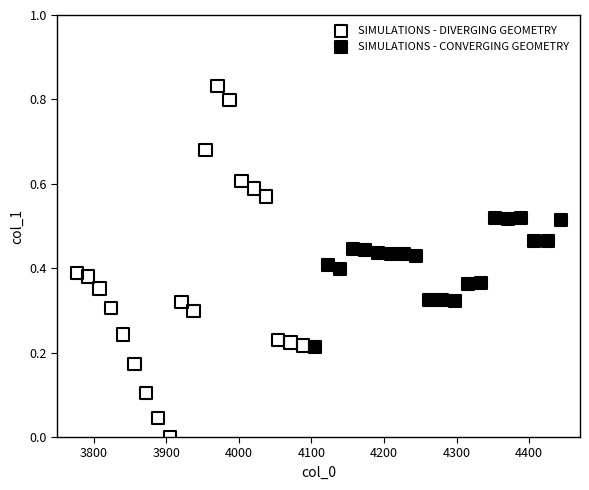

Which series has the widest spread of Y values?

SIMULATIONS - DIVERGING GEOMETRY